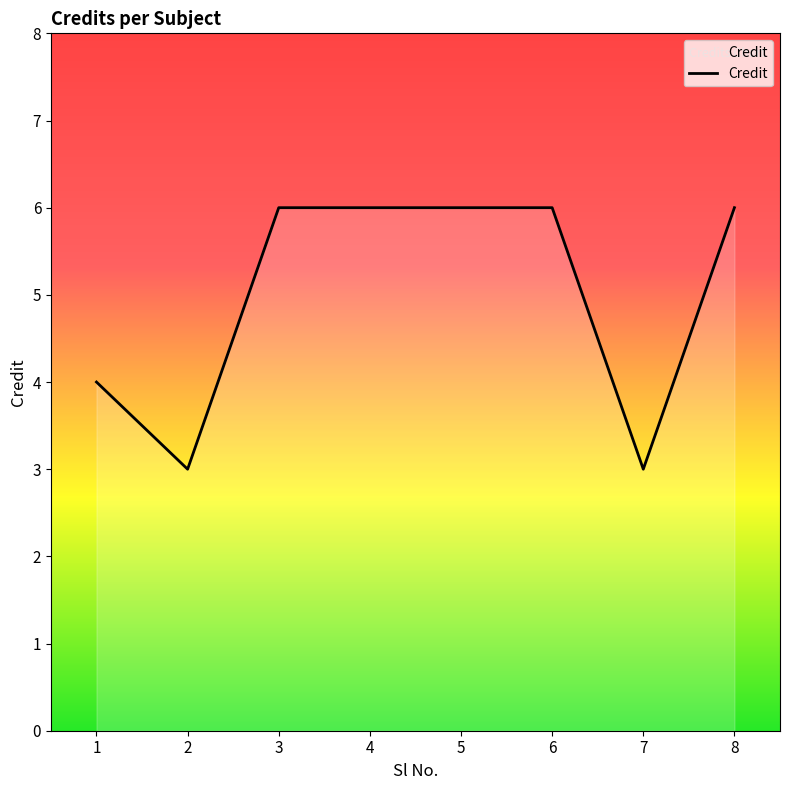

What is the sum of all values?

40